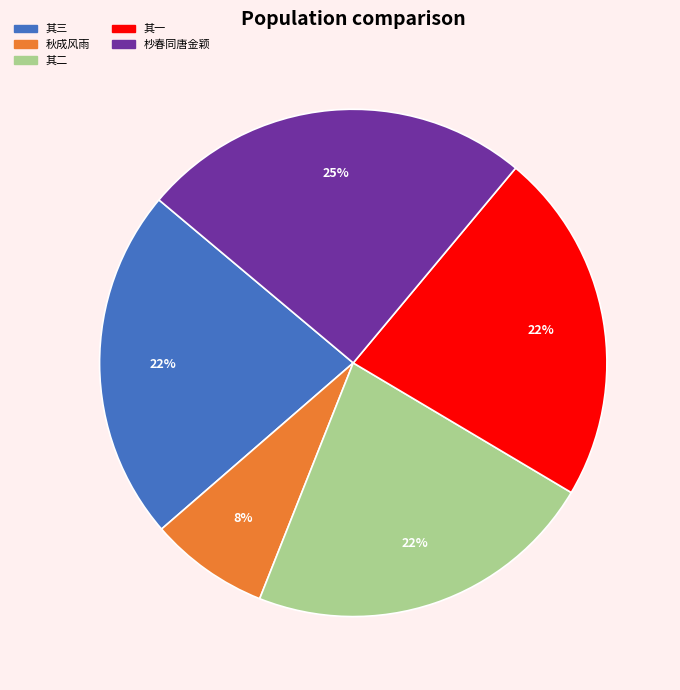

Does any single category account for the majority?

No